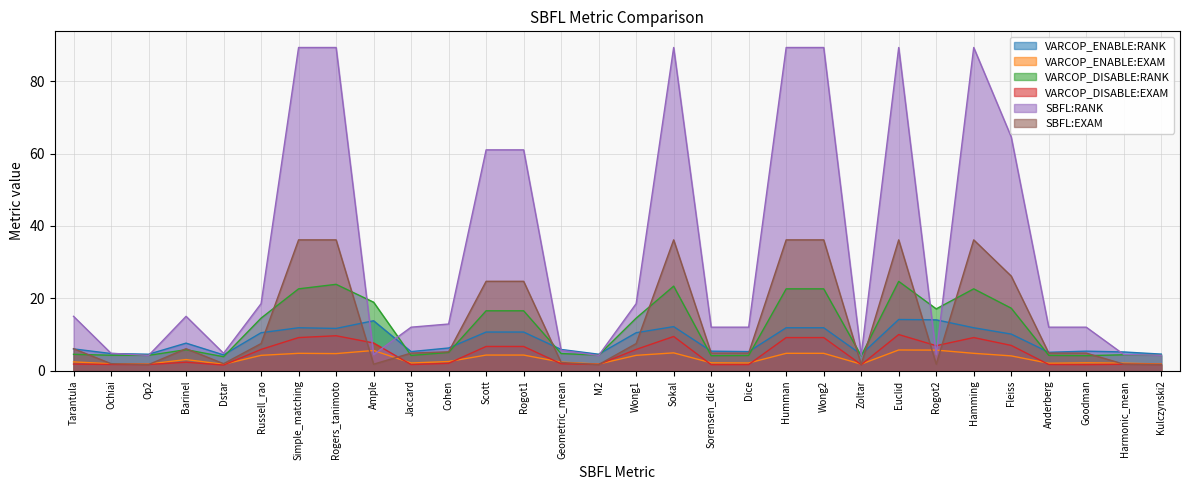

Rank the series at M2 from lowest to highest value.

SBFL:EXAM, VARCOP_DISABLE:EXAM, VARCOP_ENABLE:EXAM, SBFL:RANK, VARCOP_DISABLE:RANK, VARCOP_ENABLE:RANK